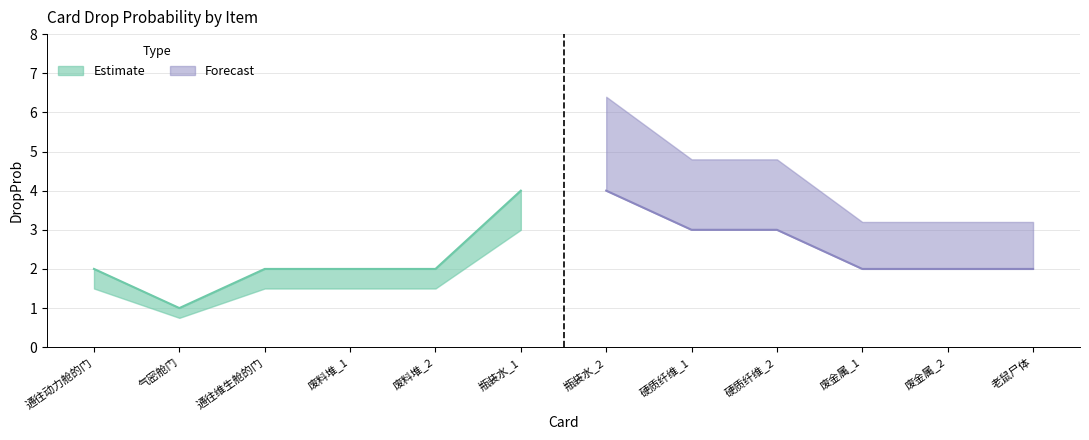

What is the difference between the maximum and minimum values?

3